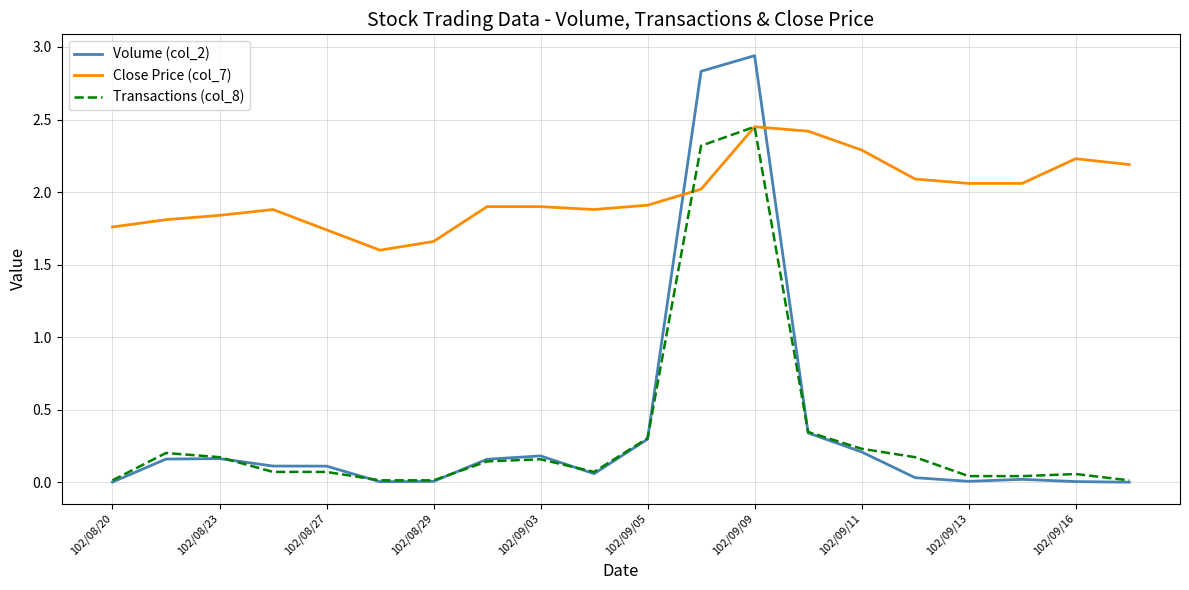

What is the difference between the second highest and minimum values in the Transactions (col_8) series?

2.3